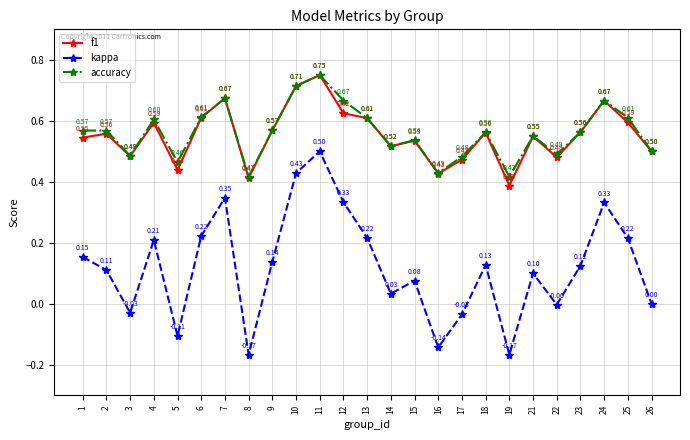

Which series changed the most between 7 and 10?

kappa